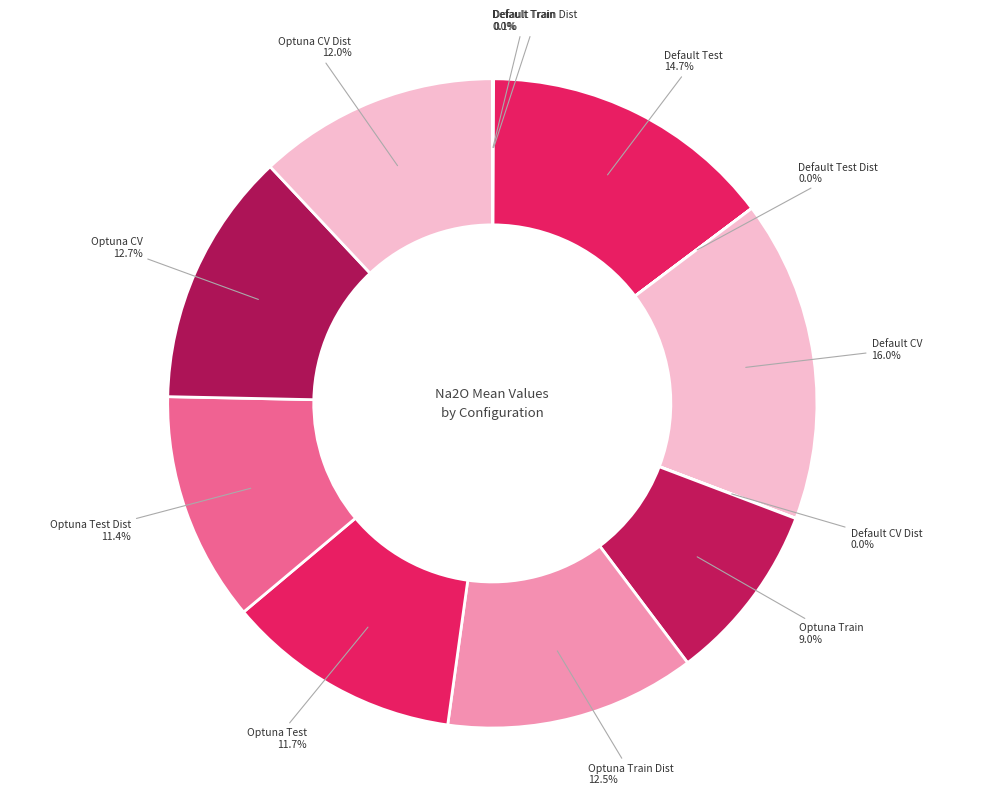

What percentage is the Optuna_Train_mean slice, to the nearest percent?

9%